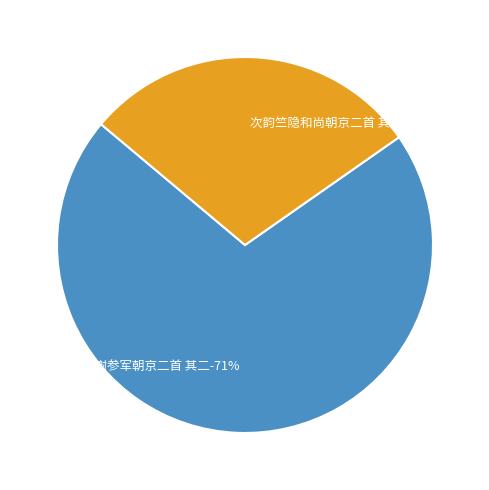

How many segments does this pie chart have?

2